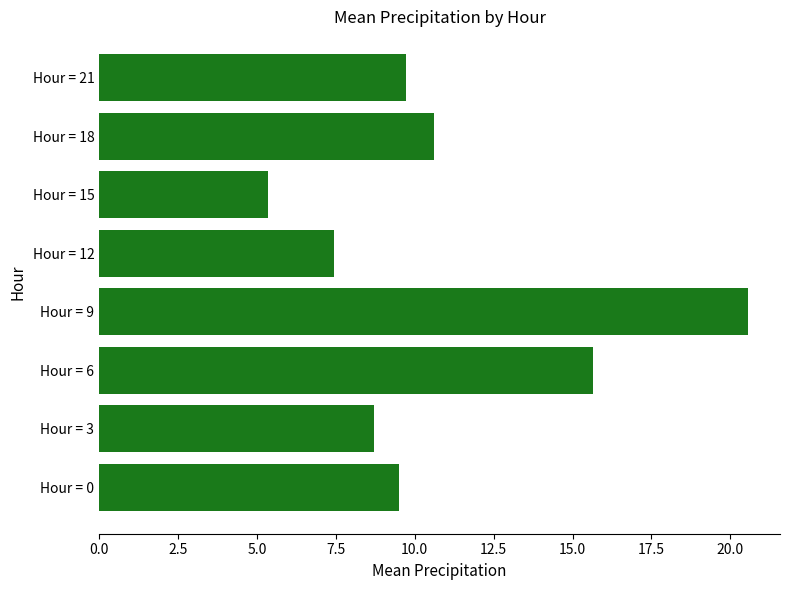

List the labels in order of value, smallest first.

Hour = 15, Hour = 12, Hour = 3, Hour = 0, Hour = 21, Hour = 18, Hour = 6, Hour = 9